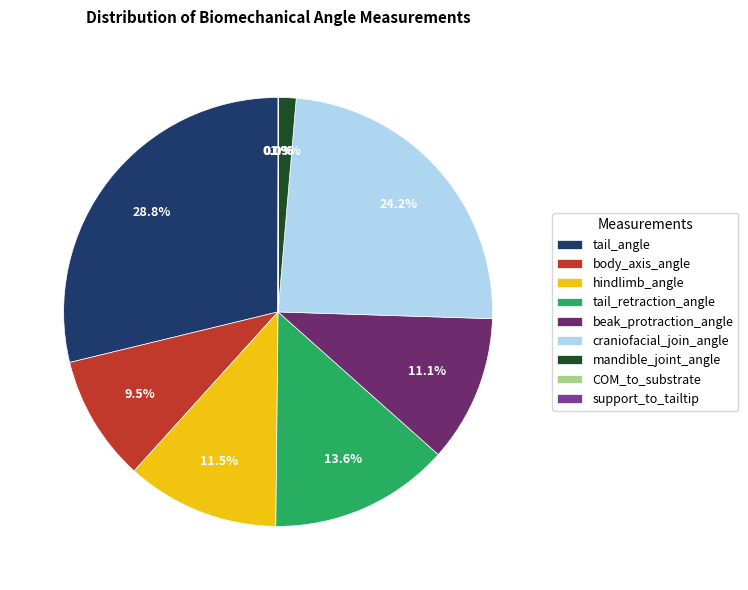

What is the ratio of the value at beak_protraction_angle to the value at hindlimb_angle?

1.0